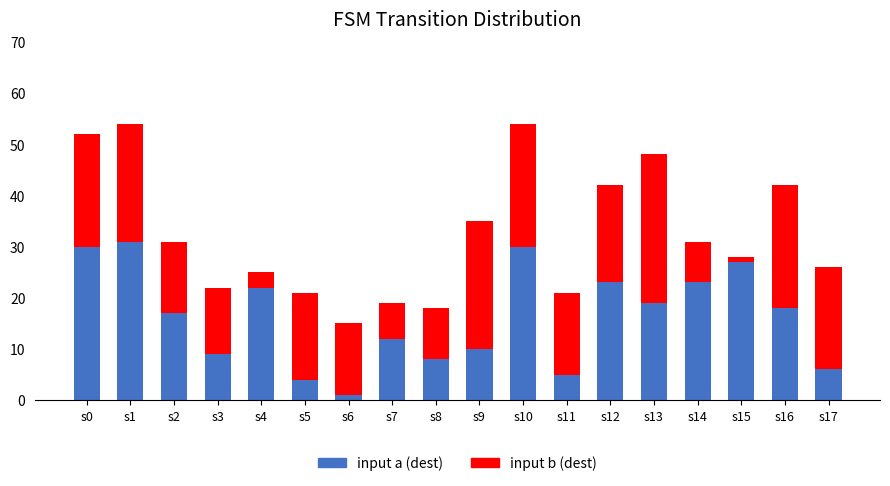

The value of input a (dest) at s5 is 4. True or false?

True